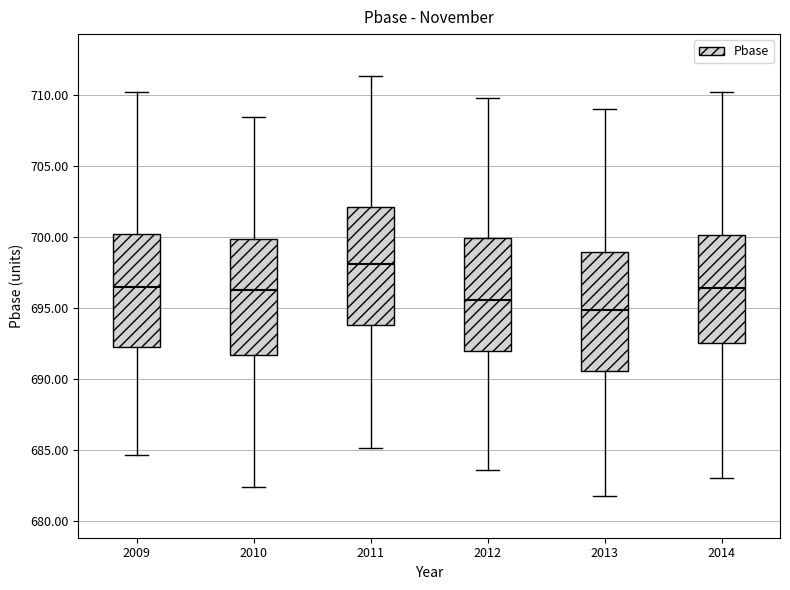

Reading left to right, transcribe this box plot: for each box, give where its median line is, the range the box spans, and where its two whiskers end, as read against the y-axis. The values are not printed on the chart, so give them approximately, as read against the axis.

2009: median 696.5, box 692.5 to 700.0, whiskers 684.5 to 710.0
2010: median 696.5, box 691.5 to 700.0, whiskers 682.5 to 708.5
2011: median 698.0, box 694.0 to 702.0, whiskers 685.0 to 711.5
2012: median 695.5, box 692.0 to 700.0, whiskers 683.5 to 710.0
2013: median 695.0, box 690.5 to 699.0, whiskers 682.0 to 709.0
2014: median 696.5, box 692.5 to 700.0, whiskers 683.0 to 710.0